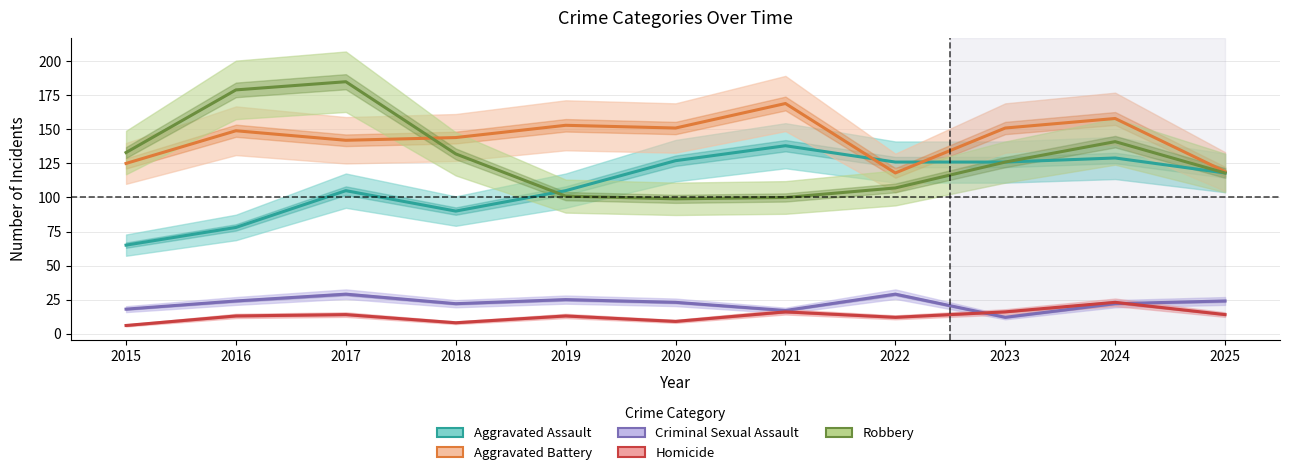

True or false: Homicide and Robbery intersect in this chart.

False